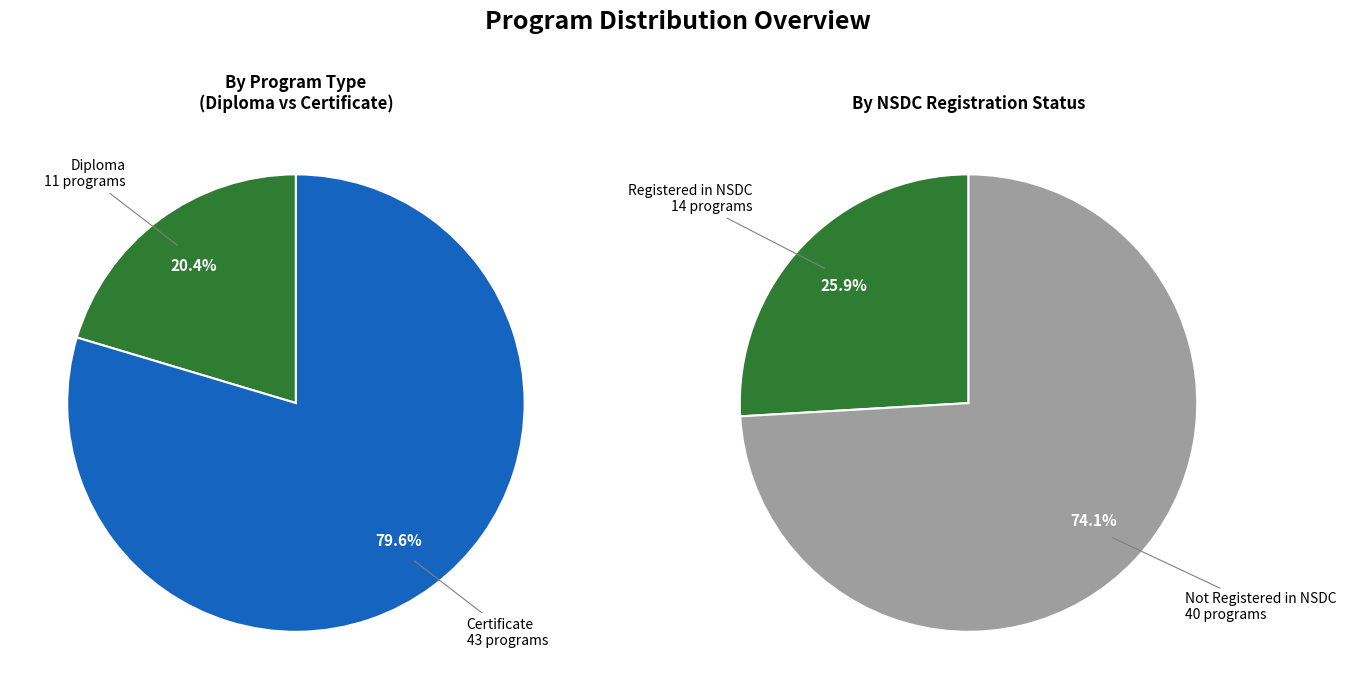

Is Certificate the majority of the pie?

Yes